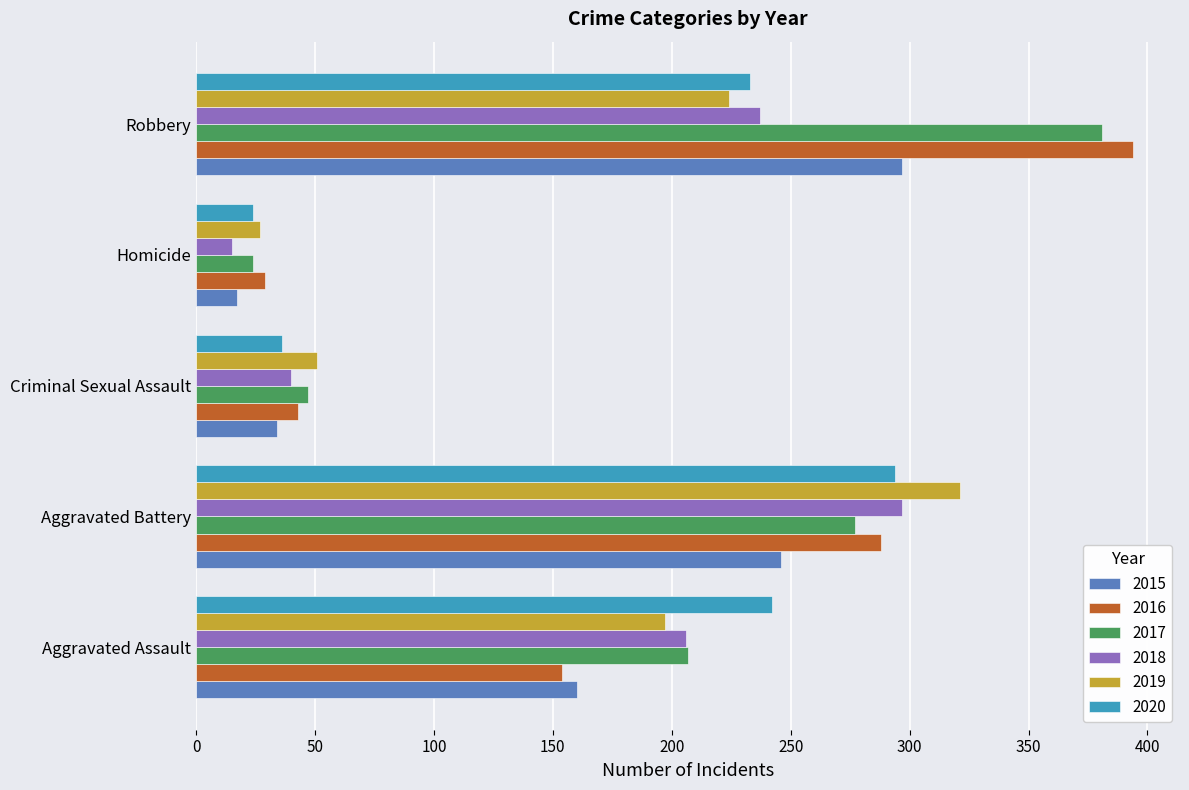

What is the total value across all series at Robbery?

1766